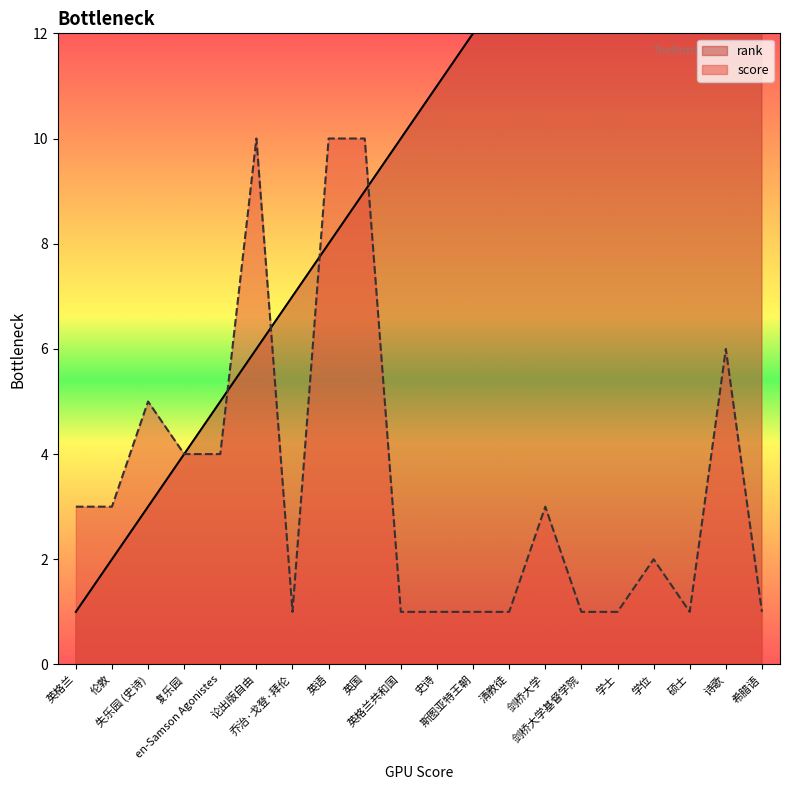

The rank series shows 34 at 希腊语. True or false?

False